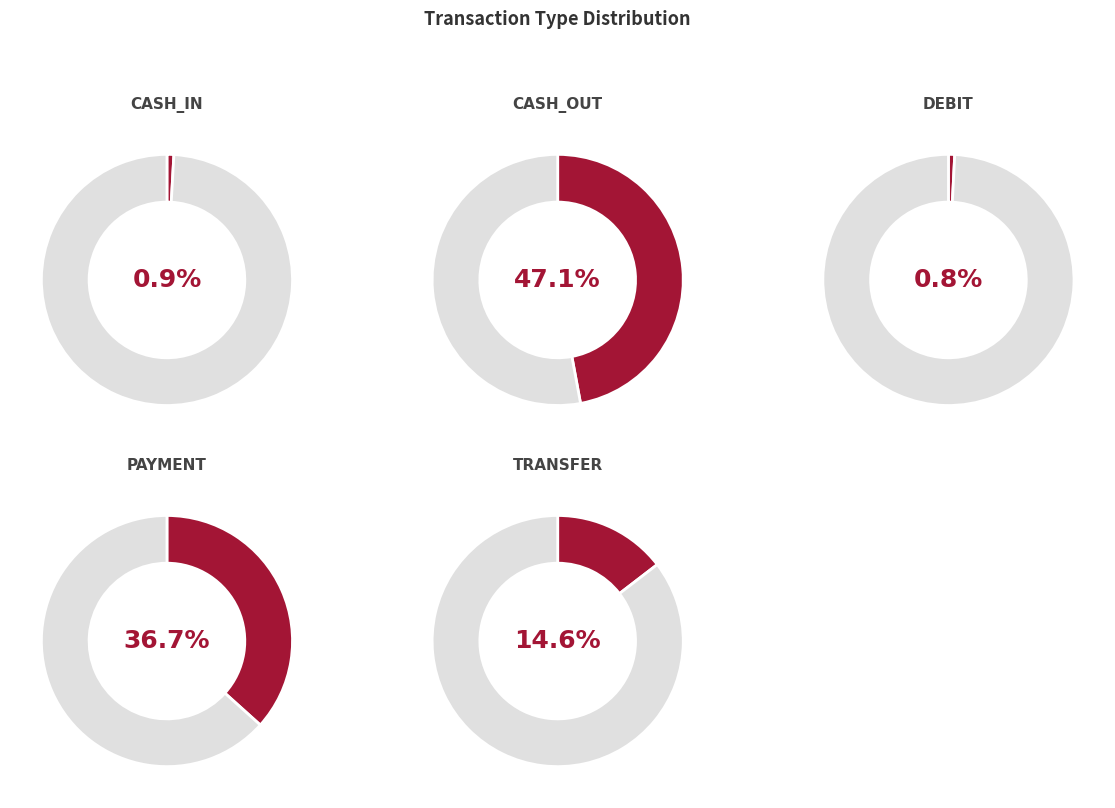

How many slices are in this pie chart?

5